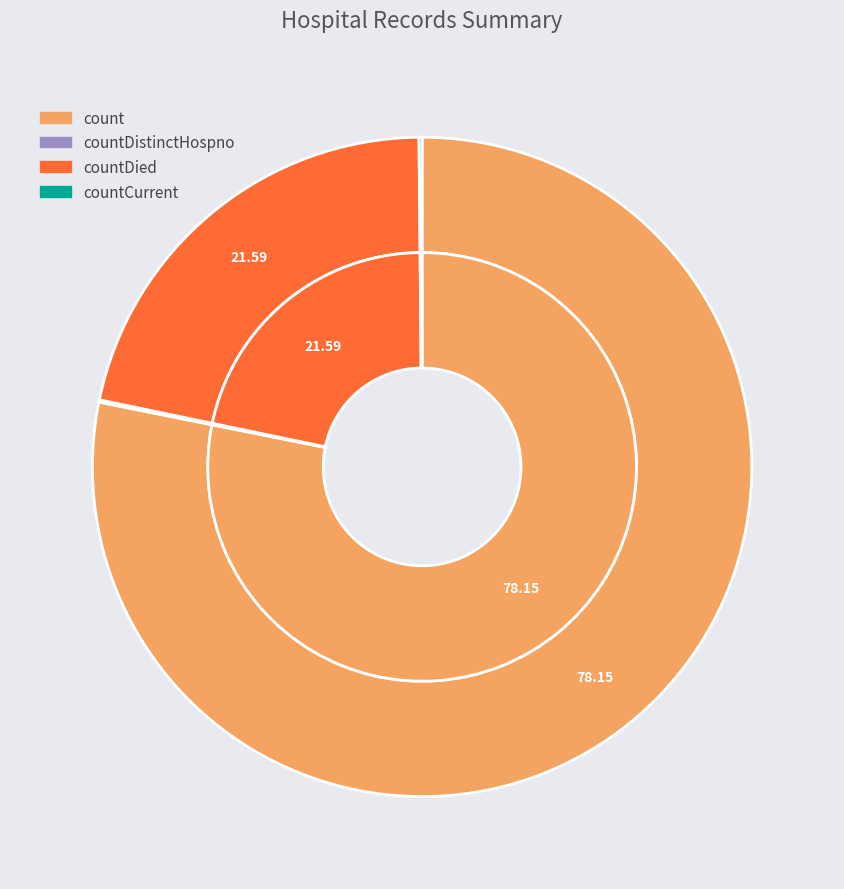

Which slice is the smallest?

countDistinctHospno